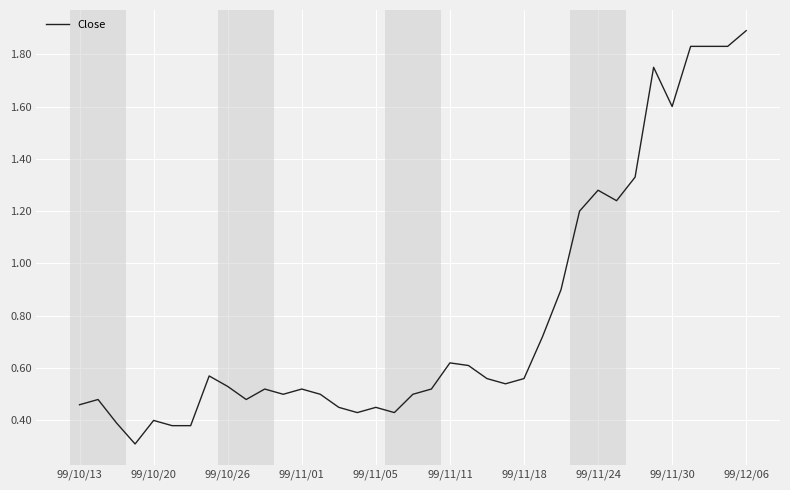

Does the chart display data point markers on the line(s)?

No